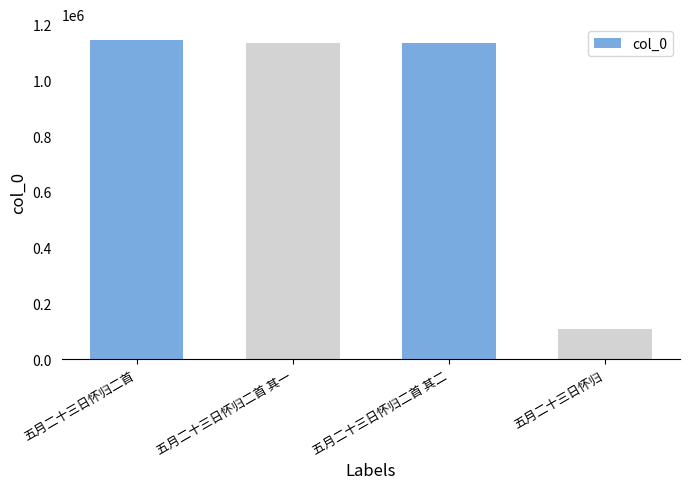

Which label corresponds to the smallest value in the chart?

五月二十三日怀归